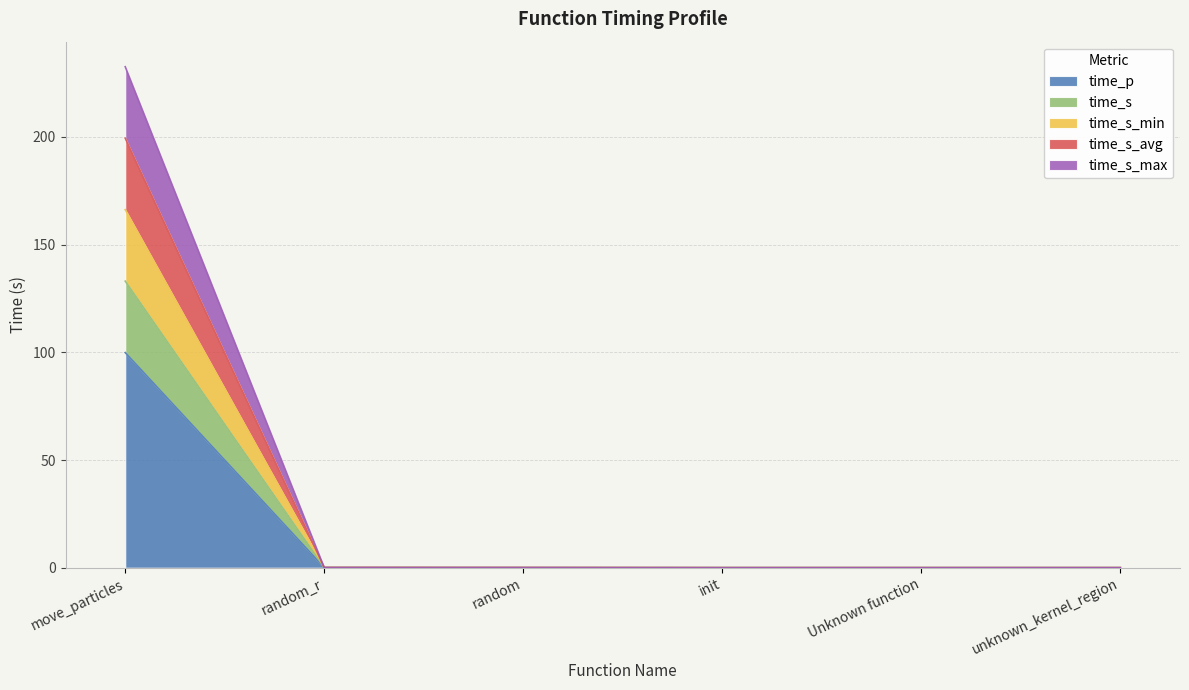

At which category does the chart reach its minimum across all series?

init